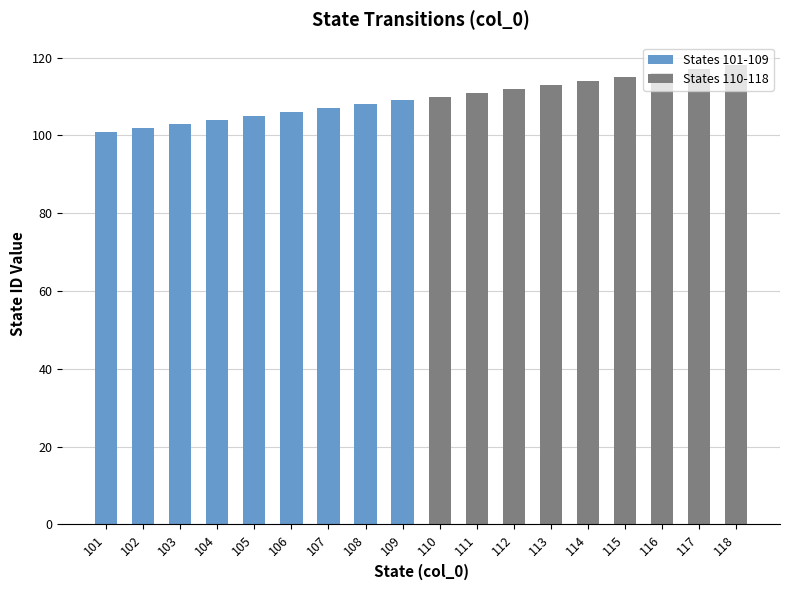

Reading right to left, transcribe all the data shown in this chart.

118	117	116	115	114	113	112	111	110	109	108	107	106	105	104	103	102	101